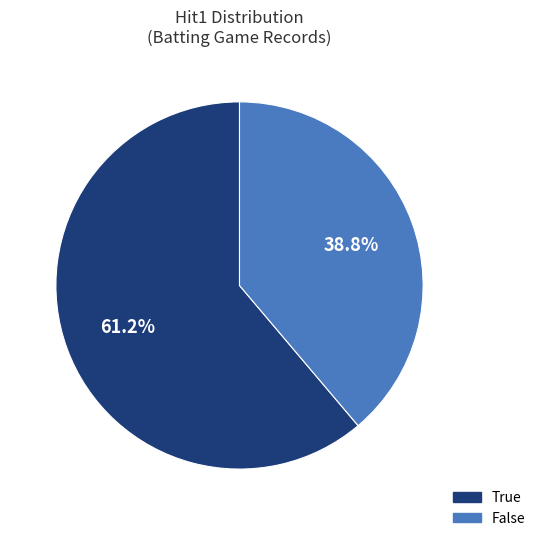

Does any single category account for the majority?

Yes